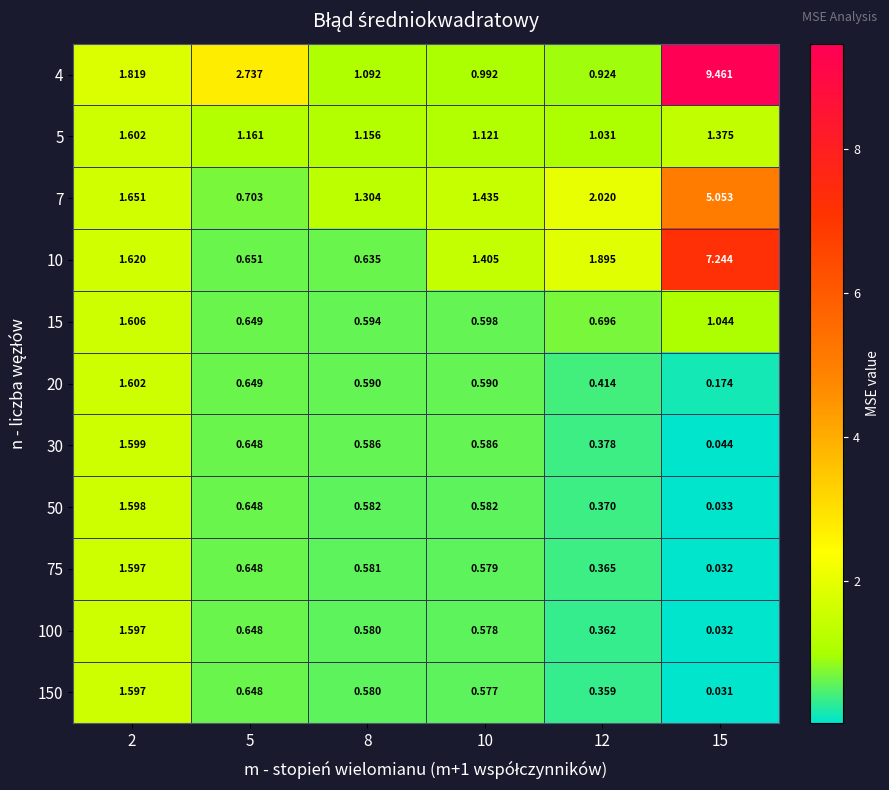

Reading left to right, extract all data points from this chart.

4: 2=1.8	5=2.7	8=1.1	10=1.0	12=0.9	15=9.5
5: 2=1.6	5=1.2	8=1.2	10=1.1	12=1.0	15=1.4
7: 2=1.7	5=0.7	8=1.3	10=1.4	12=2.0	15=5.1
10: 2=1.6	5=0.7	8=0.6	10=1.4	12=1.9	15=7.2
15: 2=1.6	5=0.6	8=0.6	10=0.6	12=0.7	15=1.0
20: 2=1.6	5=0.6	8=0.6	10=0.6	12=0.4	15=0.2
30: 2=1.6	5=0.6	8=0.6	10=0.6	12=0.4	15=0.0
50: 2=1.6	5=0.6	8=0.6	10=0.6	12=0.4	15=0.0
75: 2=1.6	5=0.6	8=0.6	10=0.6	12=0.4	15=0.0
100: 2=1.6	5=0.6	8=0.6	10=0.6	12=0.4	15=0.0
150: 2=1.6	5=0.6	8=0.6	10=0.6	12=0.4	15=0.0